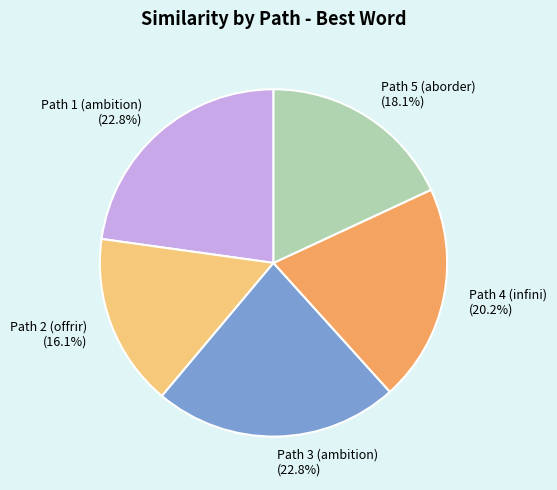

True or false: Path 2 (offrir) accounts for 29% of the total.

False